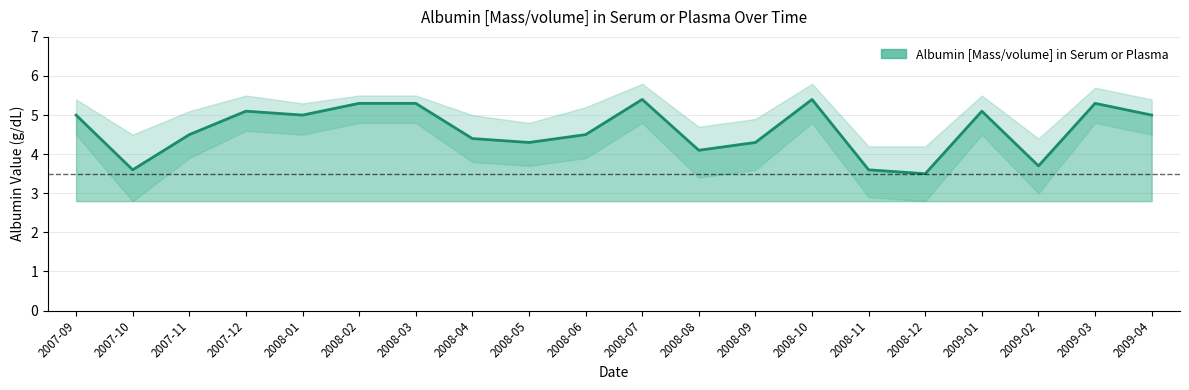

Where is the data nearest to the value 4?

2008-08